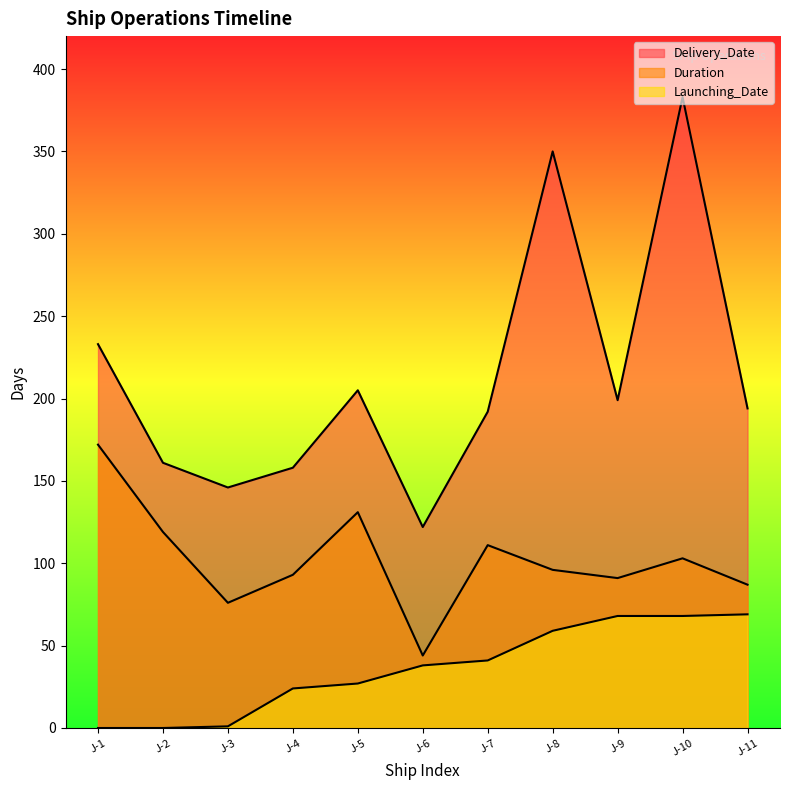

Which series changed the most between J-1 and J-9?

Duration